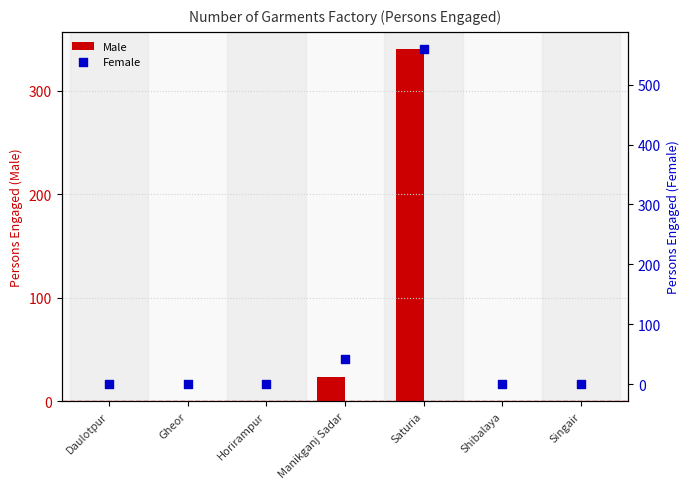

Which series contains the highest Y value?

Female